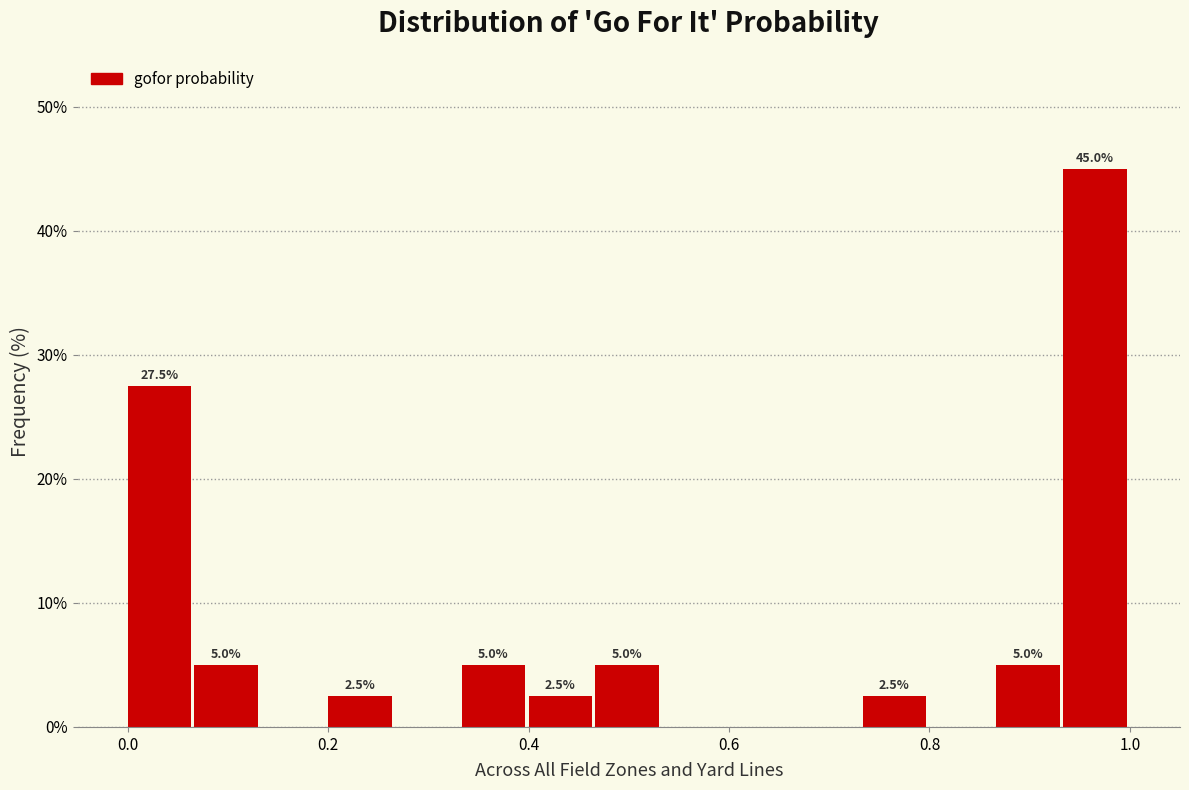

Read against the x-axis, roughly where is the centre of the tallest bar?

0.96